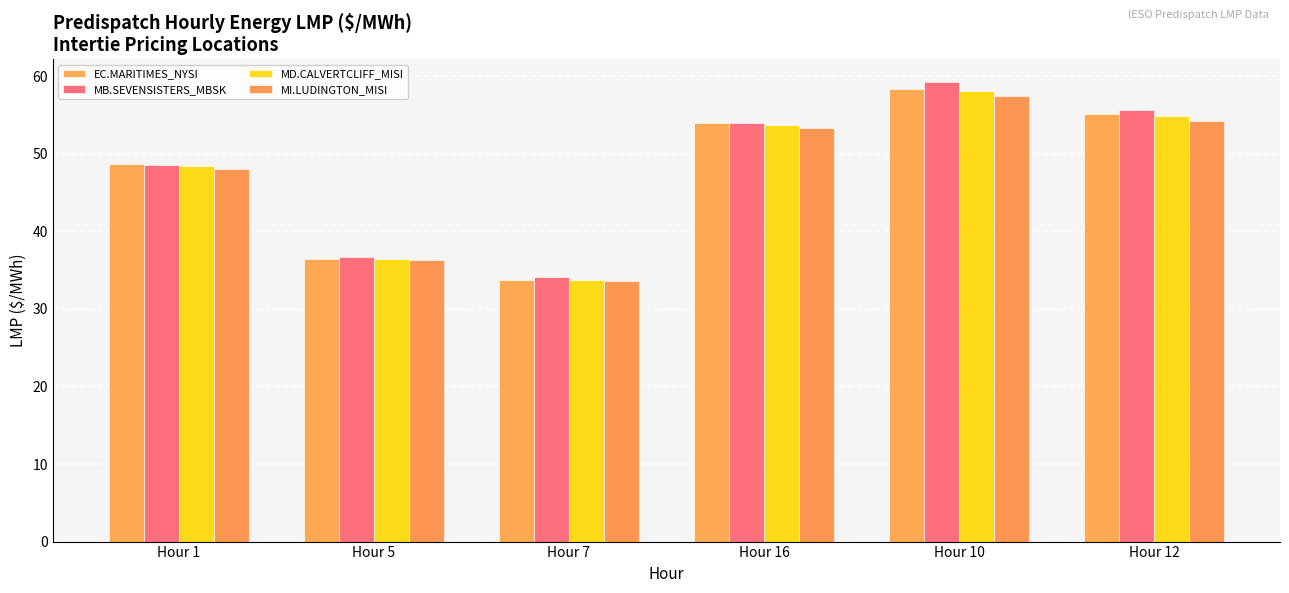

Between Hour 1 and Hour 10, which series saw the biggest shift?

MB.SEVENSISTERS_MBSK